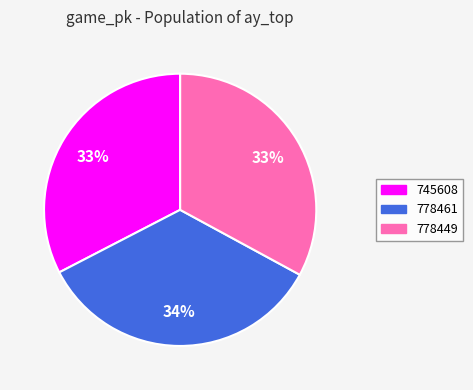

Is it true that 778449 is 33% of the pie?

True